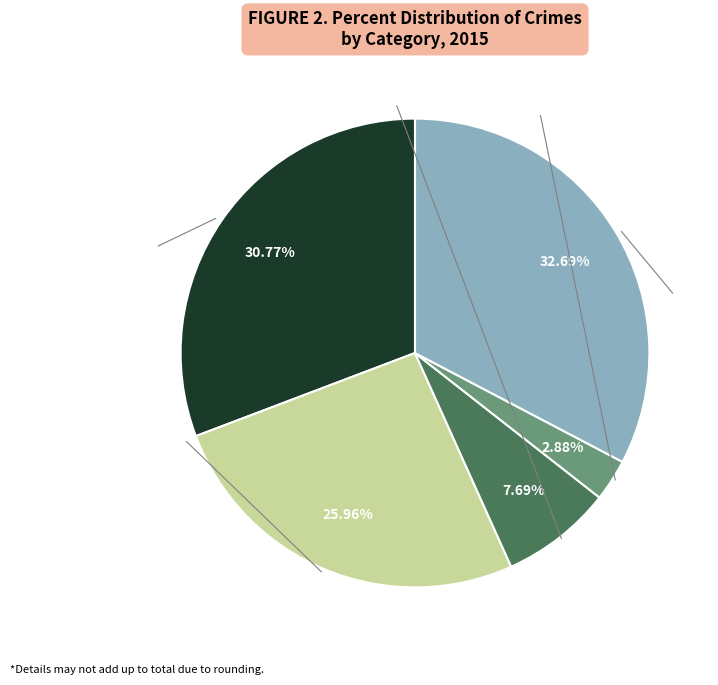

Is there any slice that represents more than half of the pie?

No